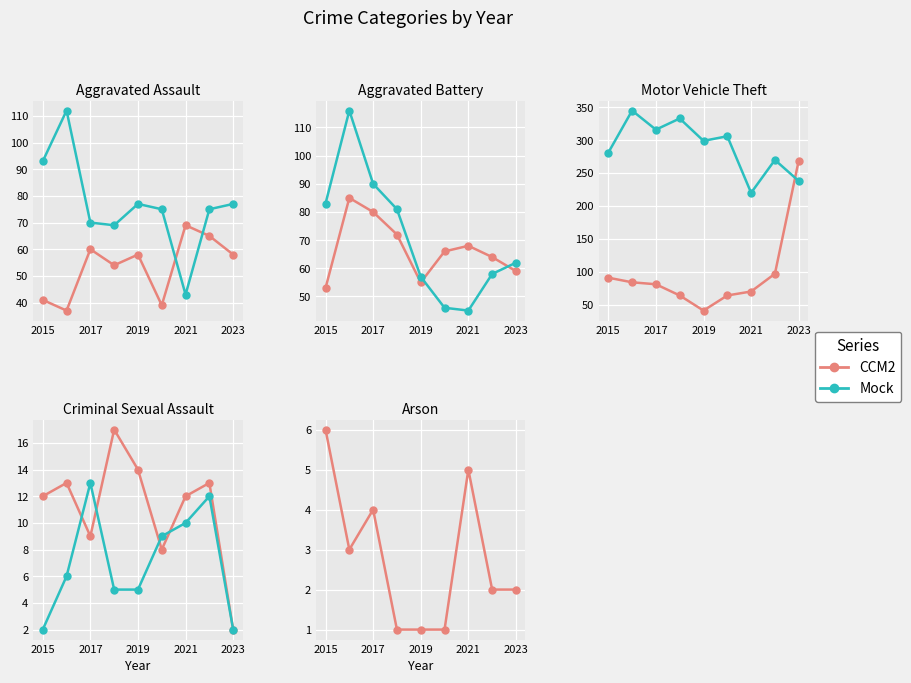

Rank the series at 2019 from highest to lowest value.

Mock, CCM2